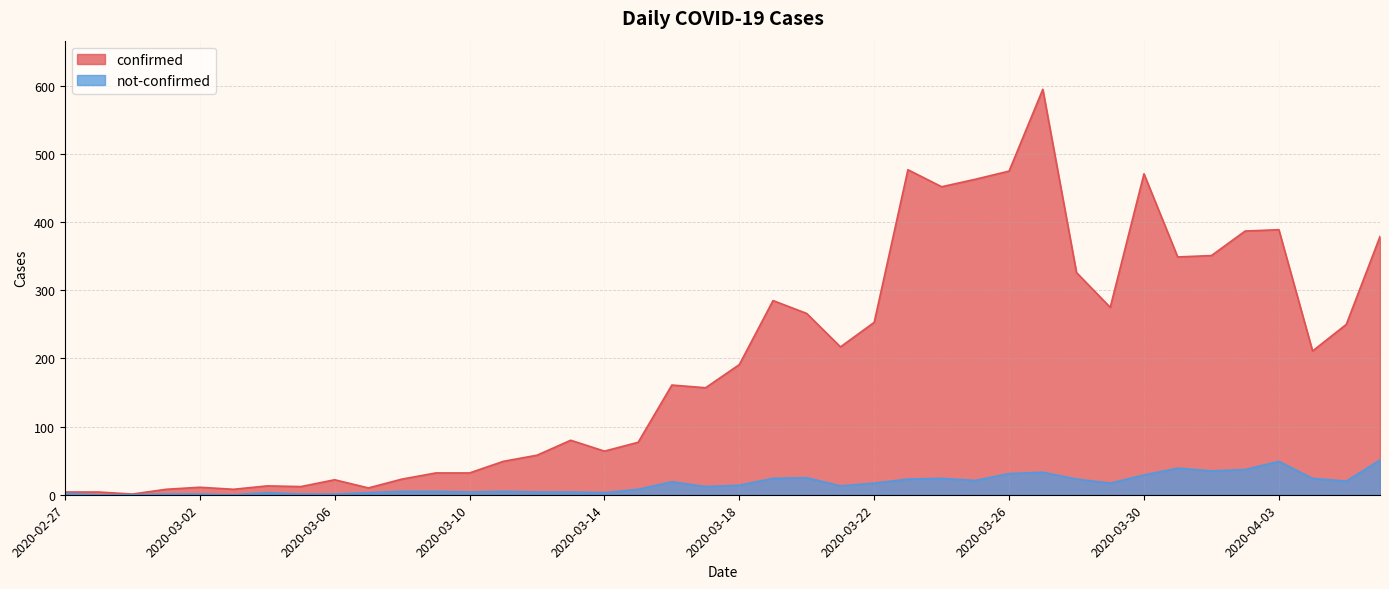

Does the chart have visible grid lines?

Yes